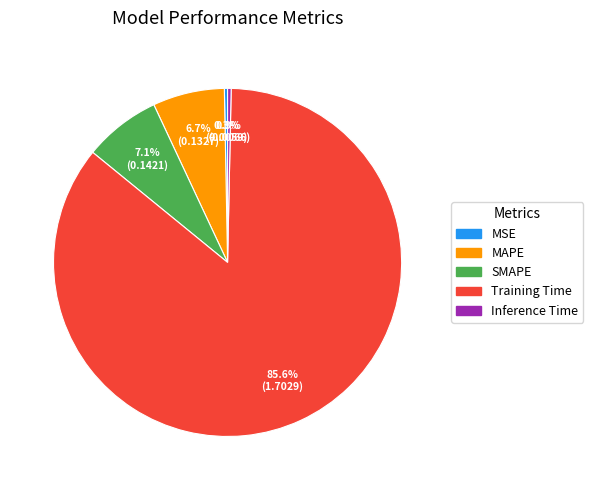

Is there a majority slice in this chart?

Yes